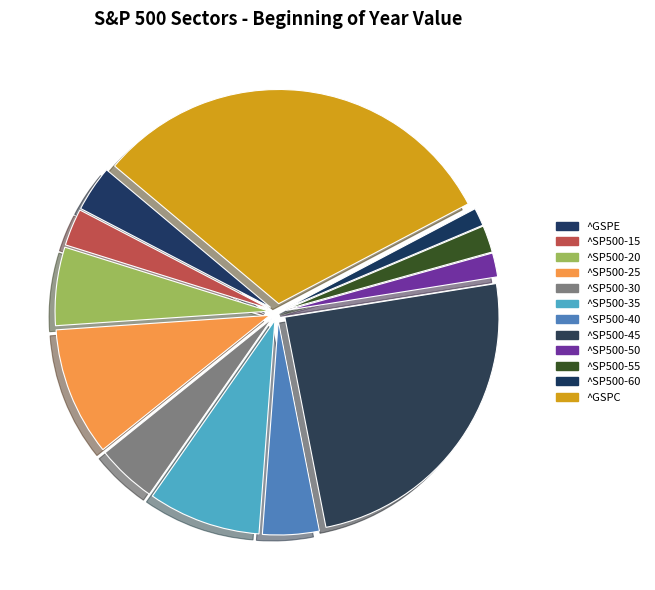

How many segments does this pie chart have?

12